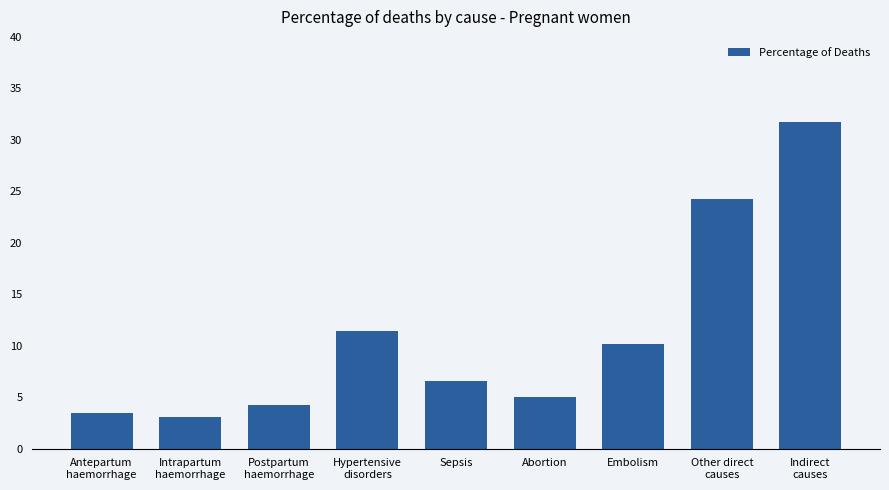

True or false: the data shows 1.1 at Abortion.

False